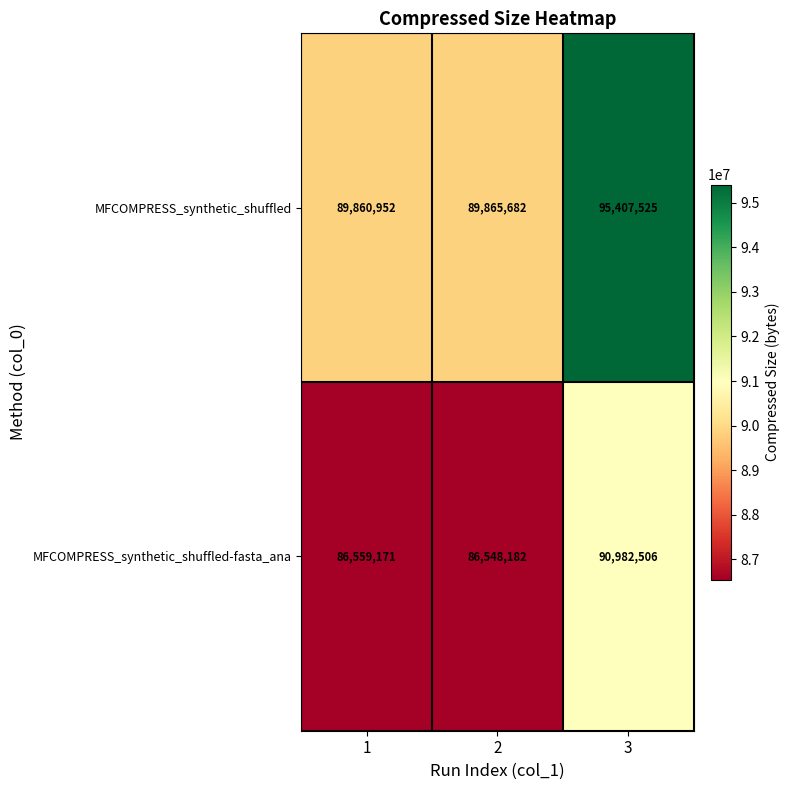

Reading left to right, transcribe all the data shown in this chart.

MFCOMPRESS_synthetic_shuffled: 89860952	89865682	95407525
MFCOMPRESS_synthetic_shuffled-fasta_ana: 86559171	86548182	90982506